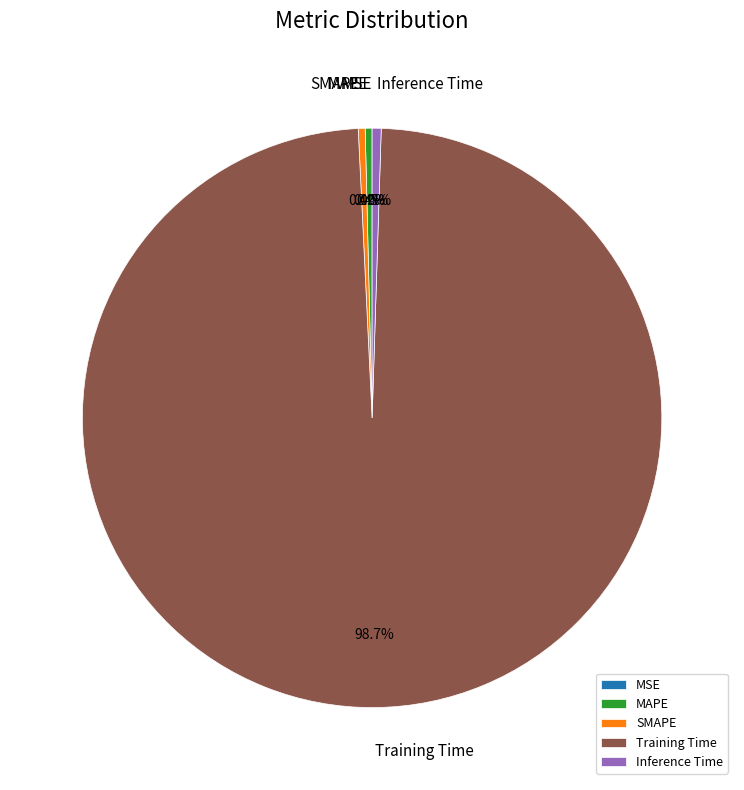

What portion of the pie excludes Training Time?

1.3%